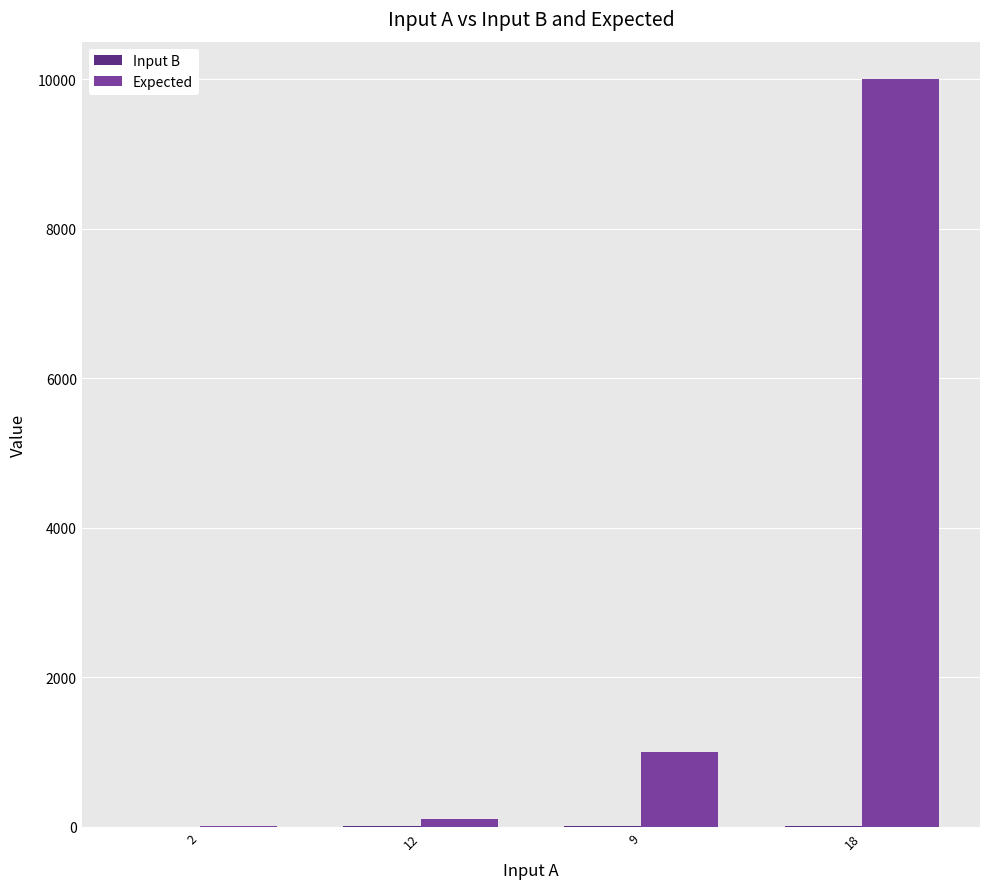

Which series has the largest total across all categories?

Expected